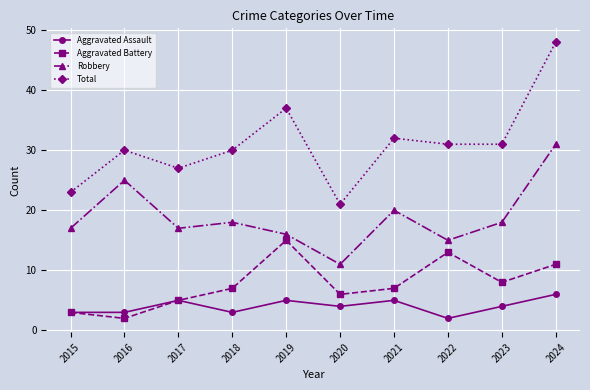

What is the value of the Aggravated Assault point at the 9th from the left?

4